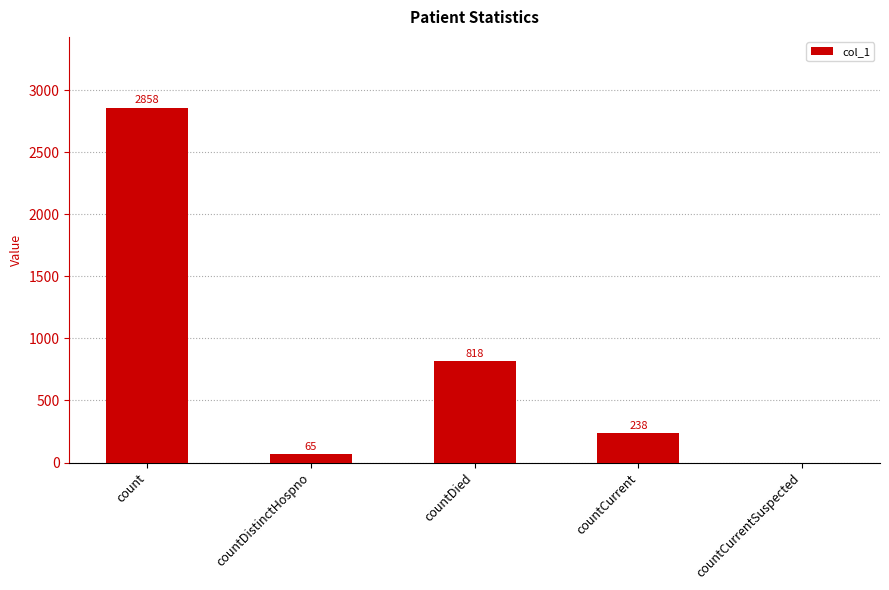

True or false: the data shows 388 at countCurrent.

False